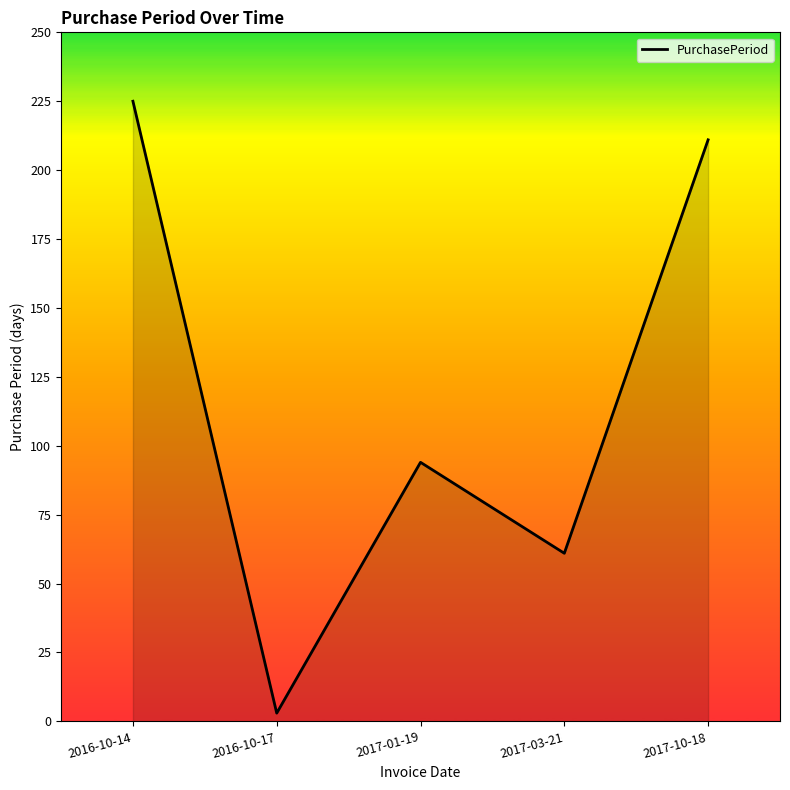

What is the difference between the values at 2017-10-18 and 2017-01-19?

117